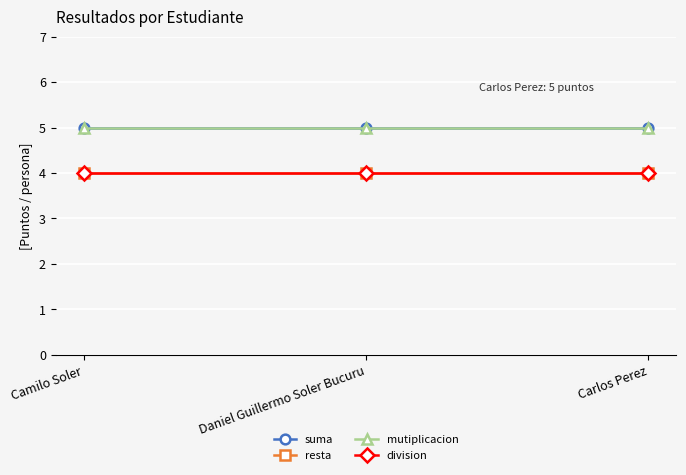

What is the difference between the highest and lowest values at Camilo Soler?

1